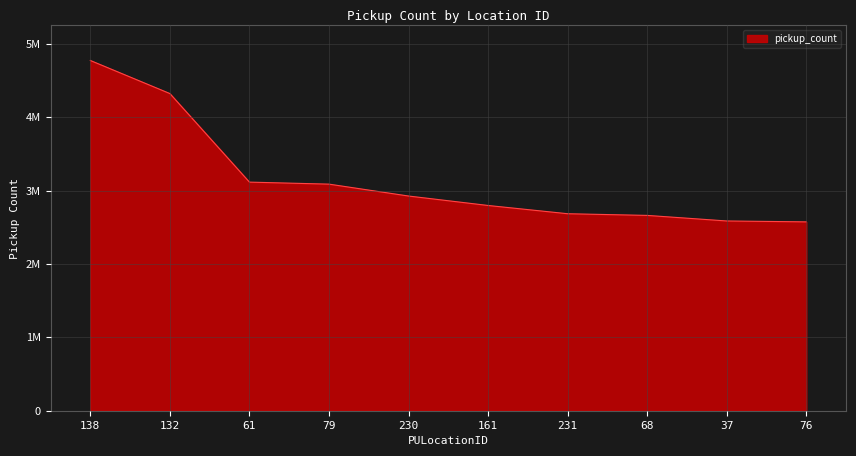

Does the chart have visible grid lines?

Yes